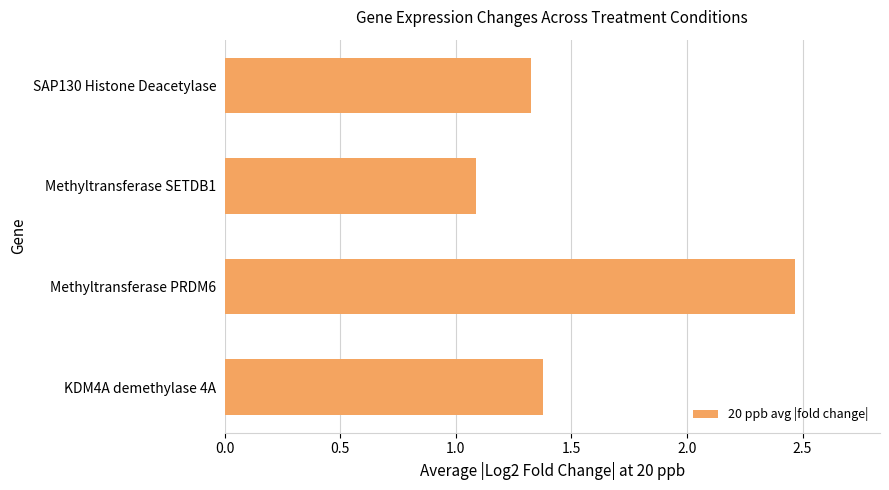

At which category does the chart reach its peak across all series?

Methyltransferase PRDM6